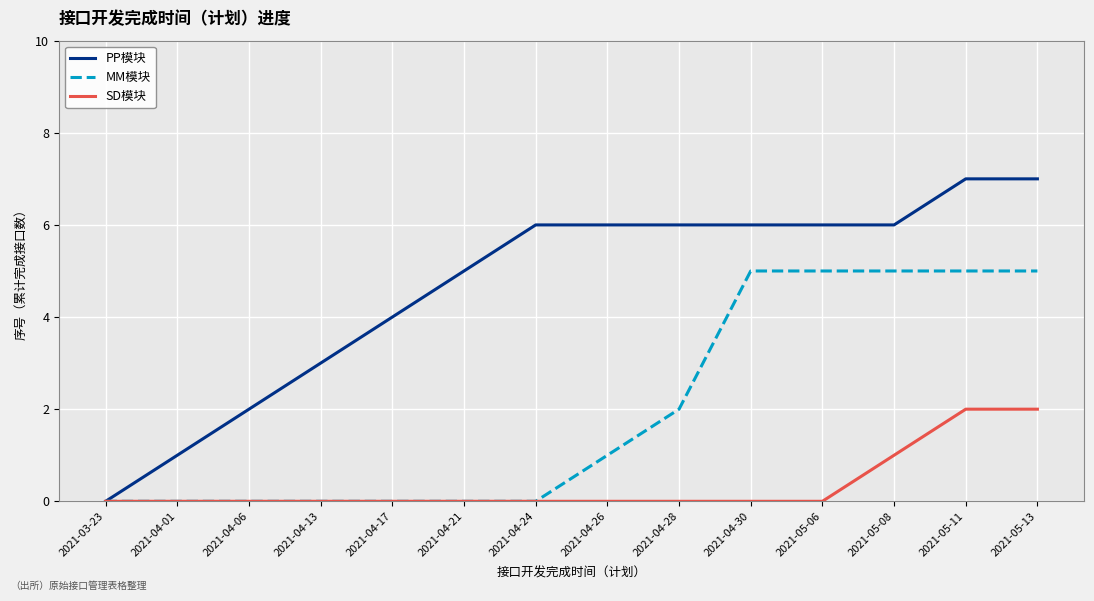

Rank the series by their maximum value, from lowest to highest.

SD模块, MM模块, PP模块